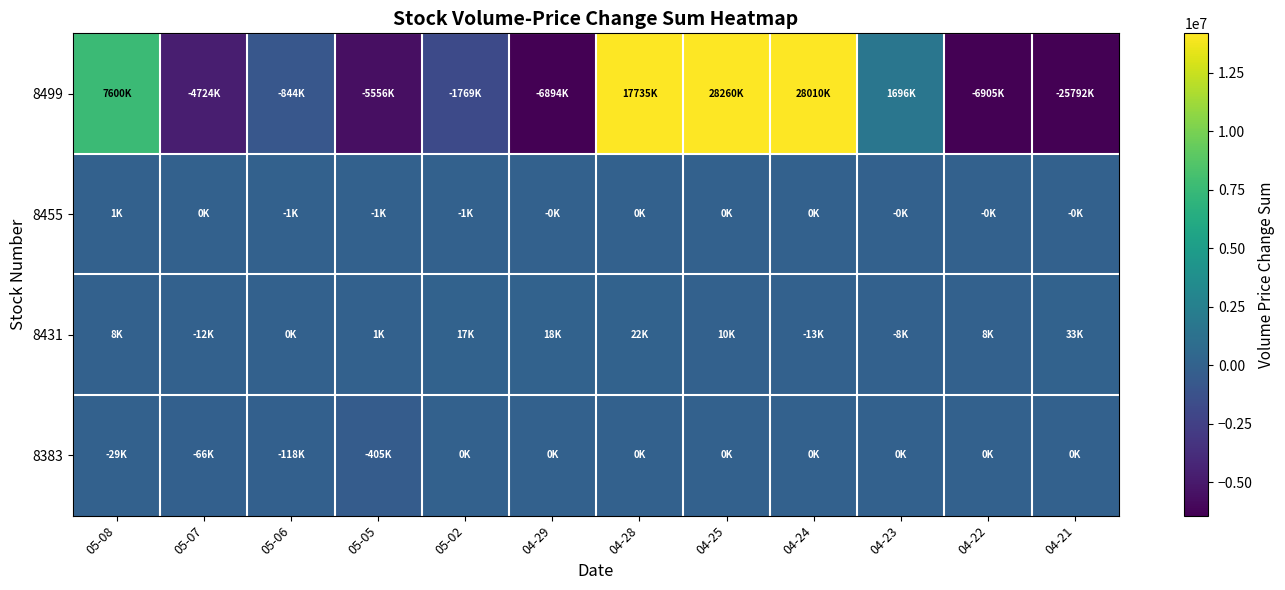

What is the smallest value displayed?

-25792397